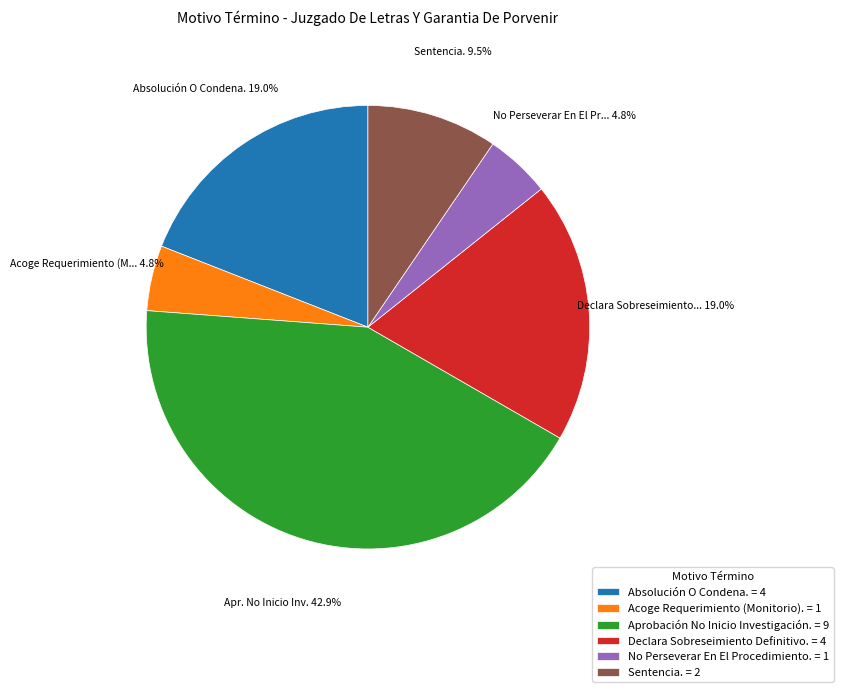

How many slices are in this pie chart?

6